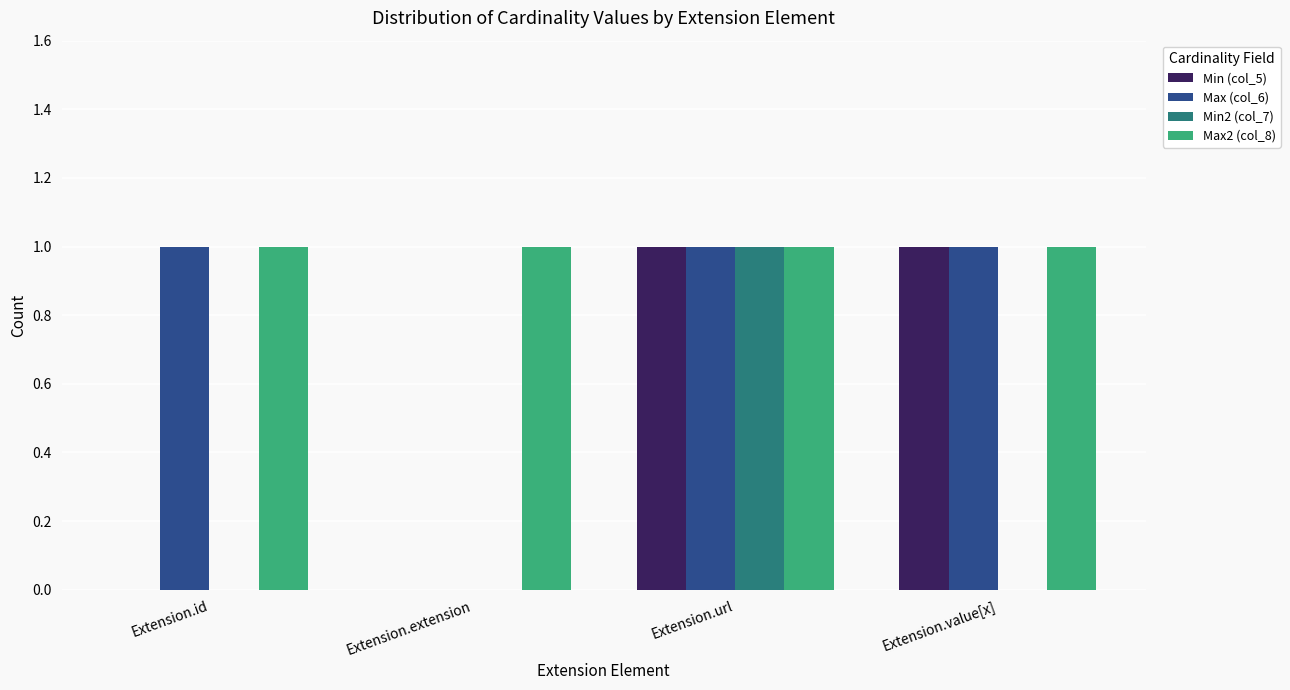

At which category is the sum across all series the highest?

Extension.url